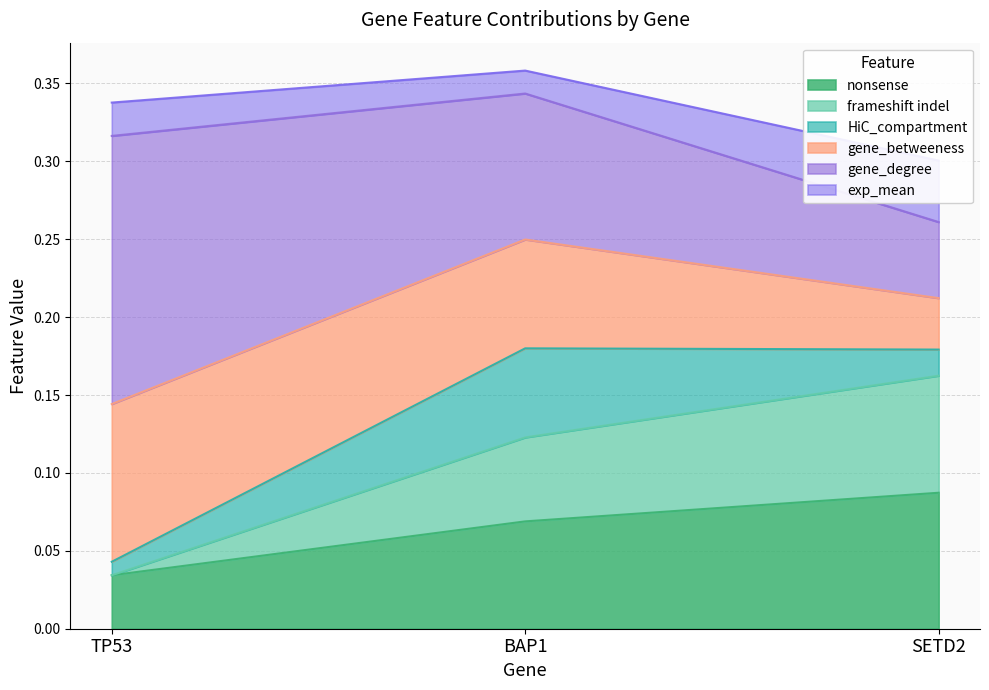

At which label is nonsense closest to 0?

TP53